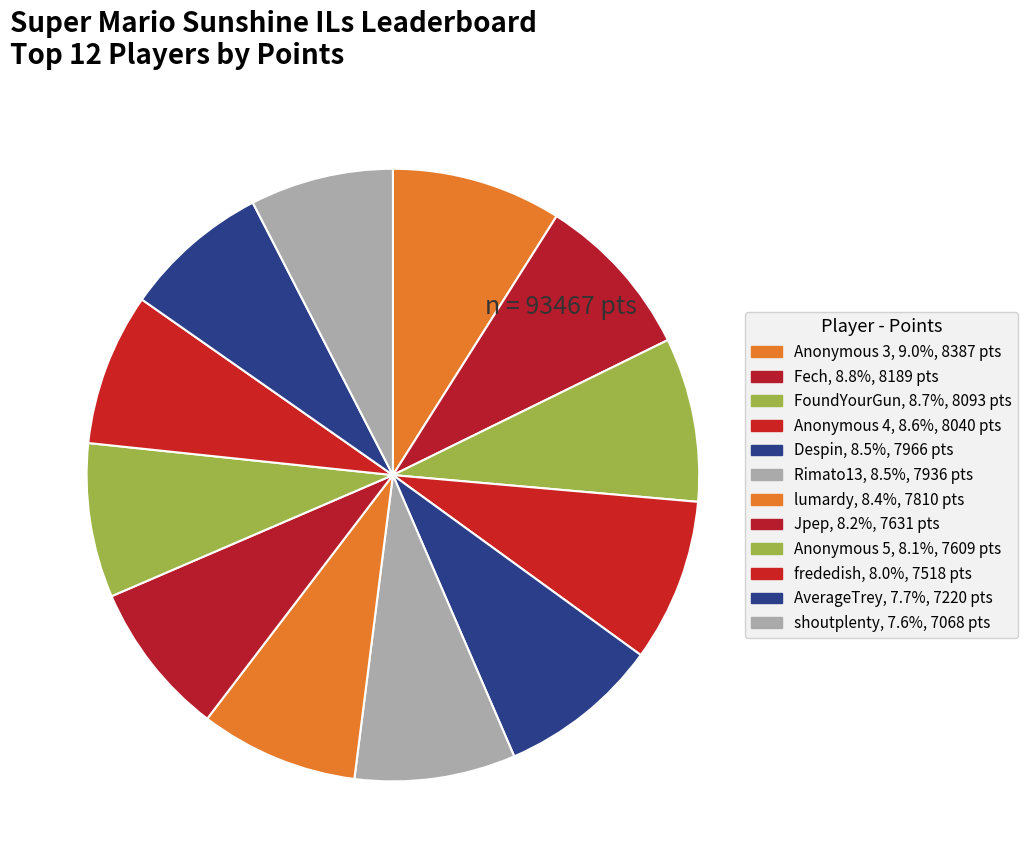

Is it true that shoutplenty is 1% of the pie?

False